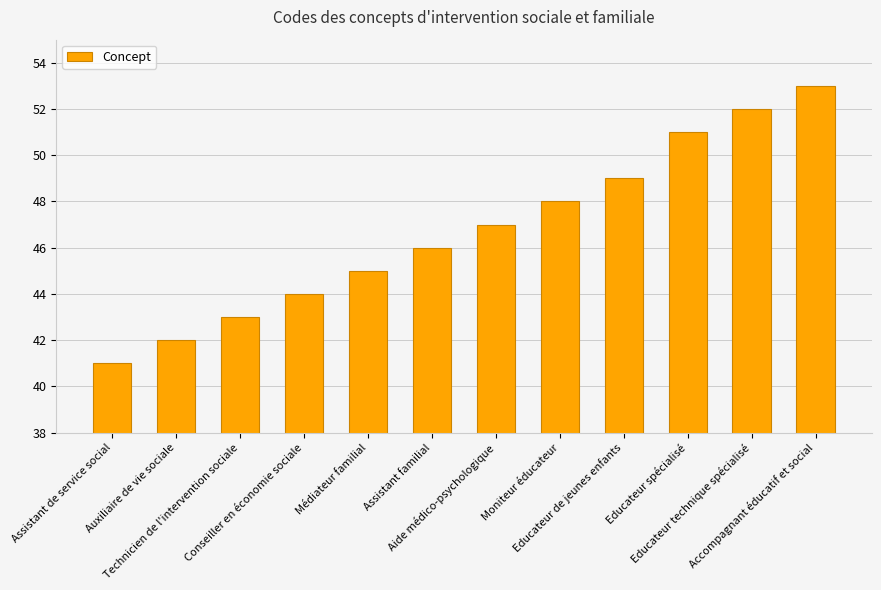

What is the greatest value displayed?

53